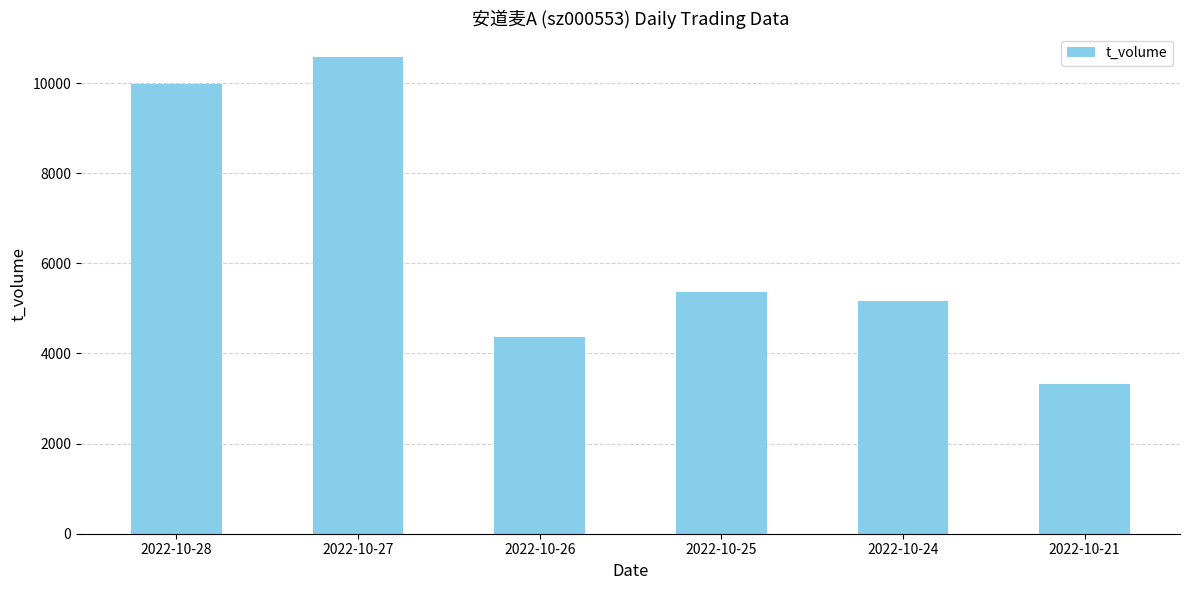

At which label does the data first exceed 5360?

2022-10-28